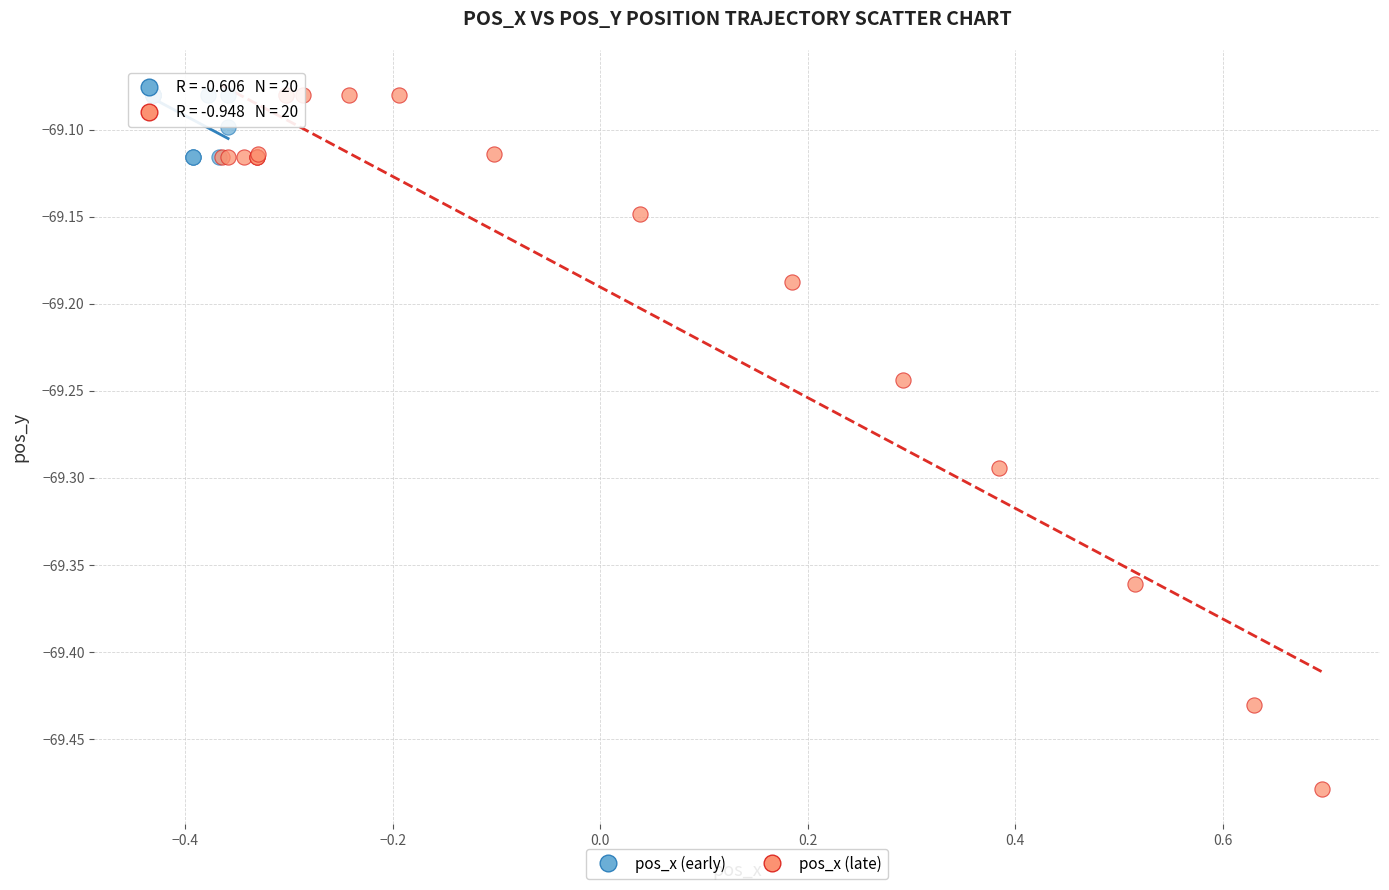

Which series has the widest spread of Y values?

pos_x (late)